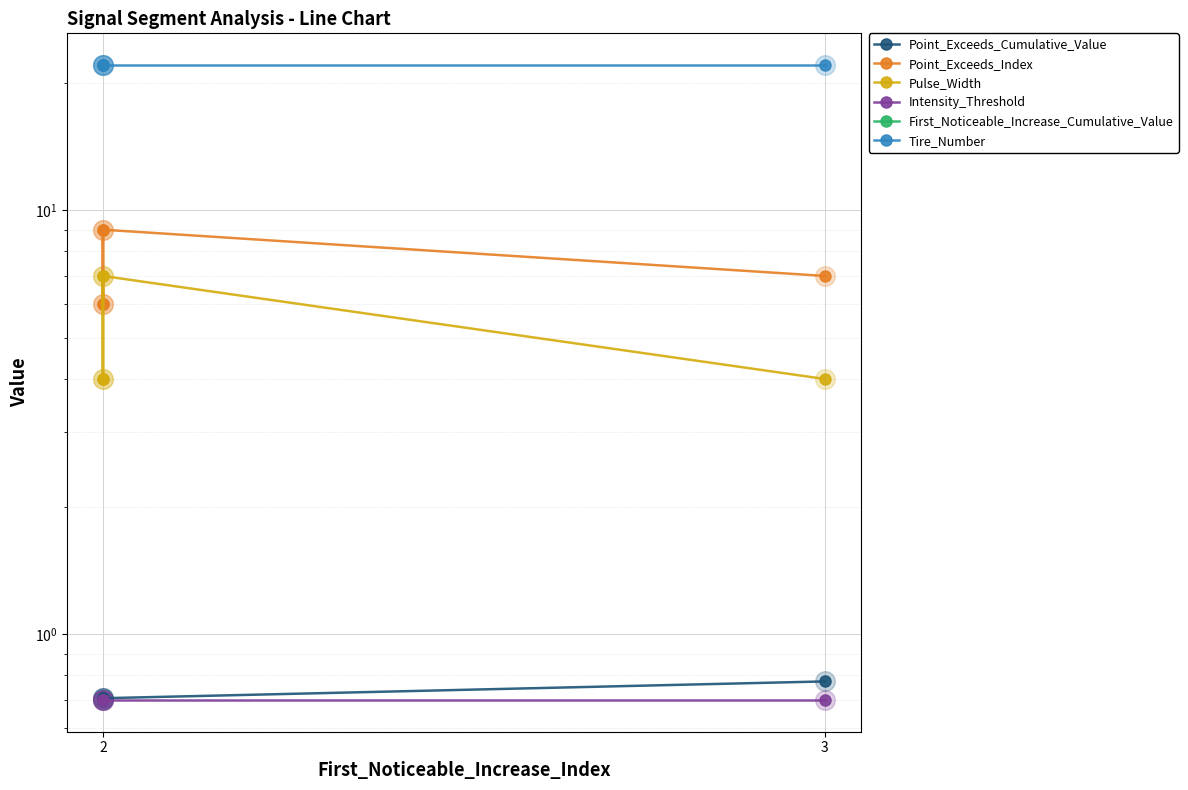

Which series has the largest total across all categories?

Tire_Number